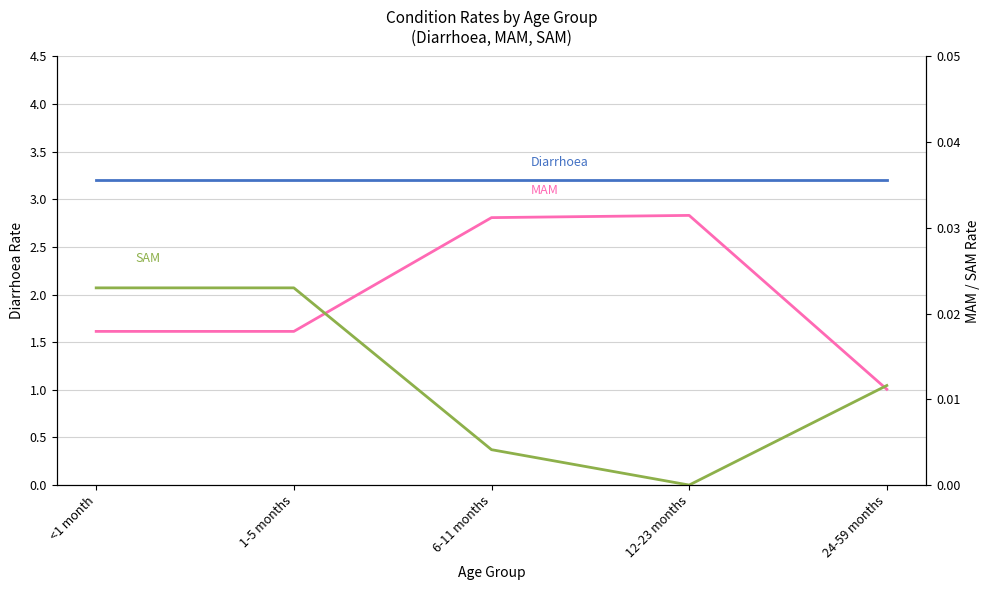

What position from the left is <1 month?

1